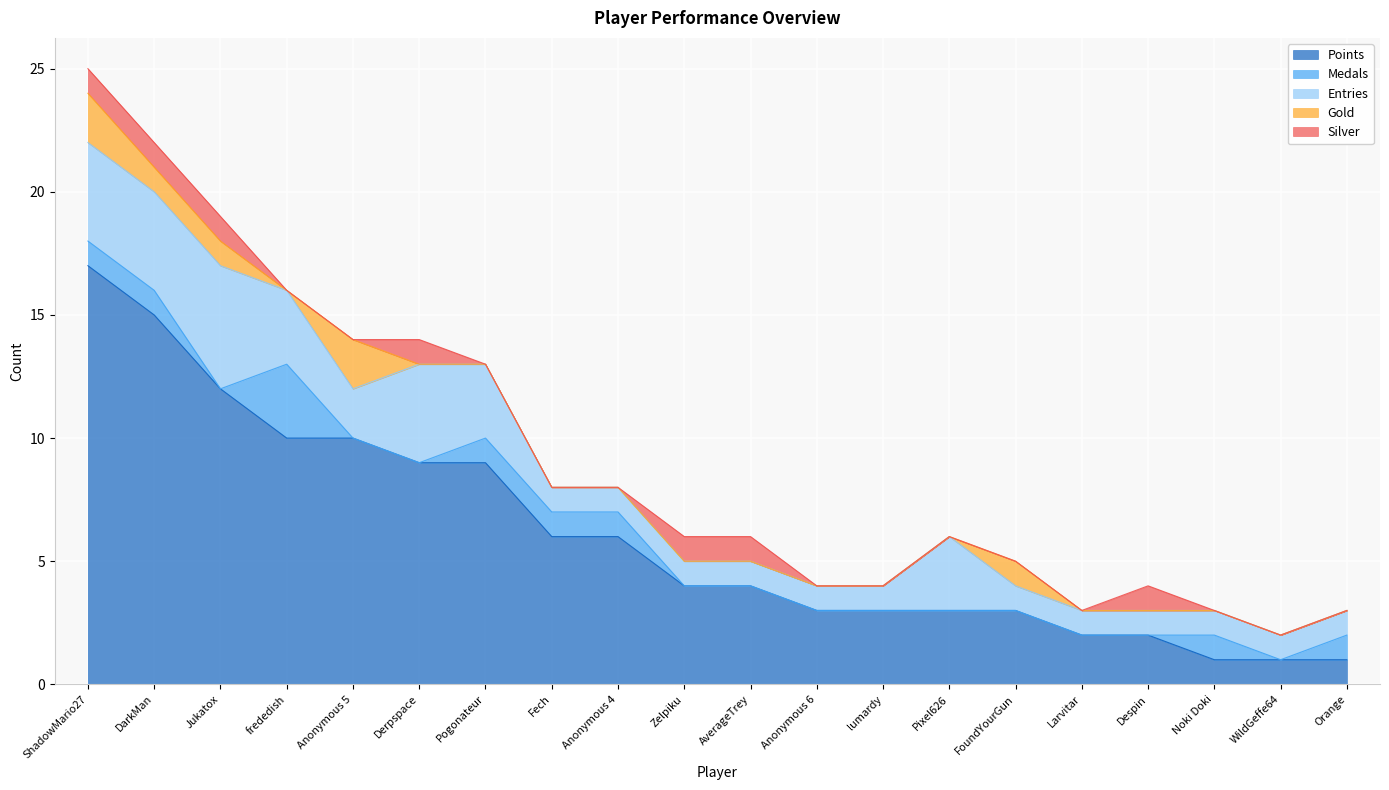

Is it true that Entries equals 4 at ShadowMario27?

True